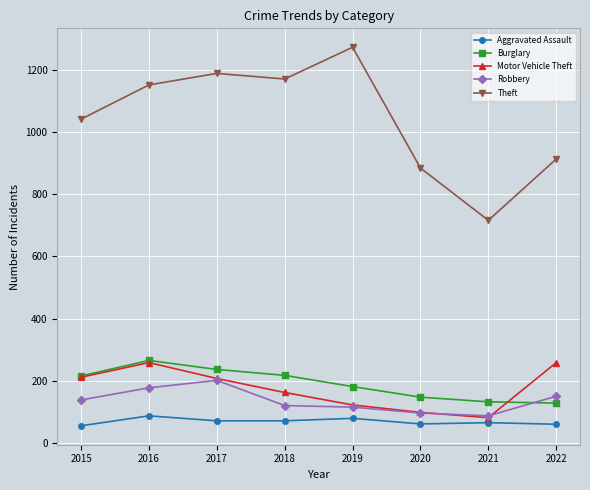

Where is the first local maximum for Burglary?

2016